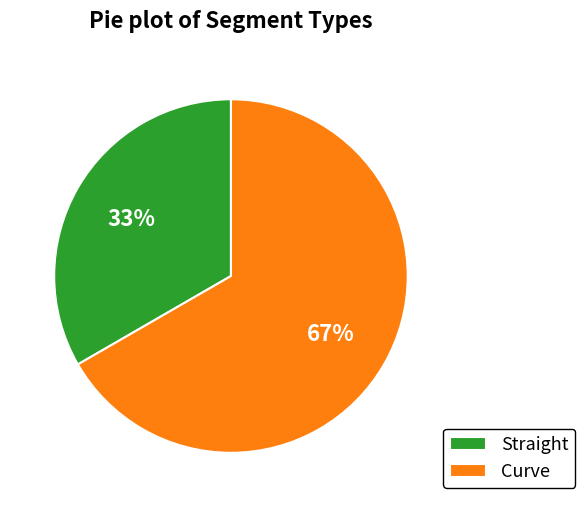

To the nearest percent, what portion does Straight represent?

33%